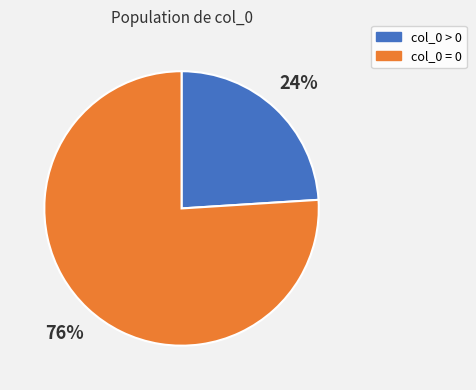

To the nearest percent, what portion does col_0 > 0 represent?

24%